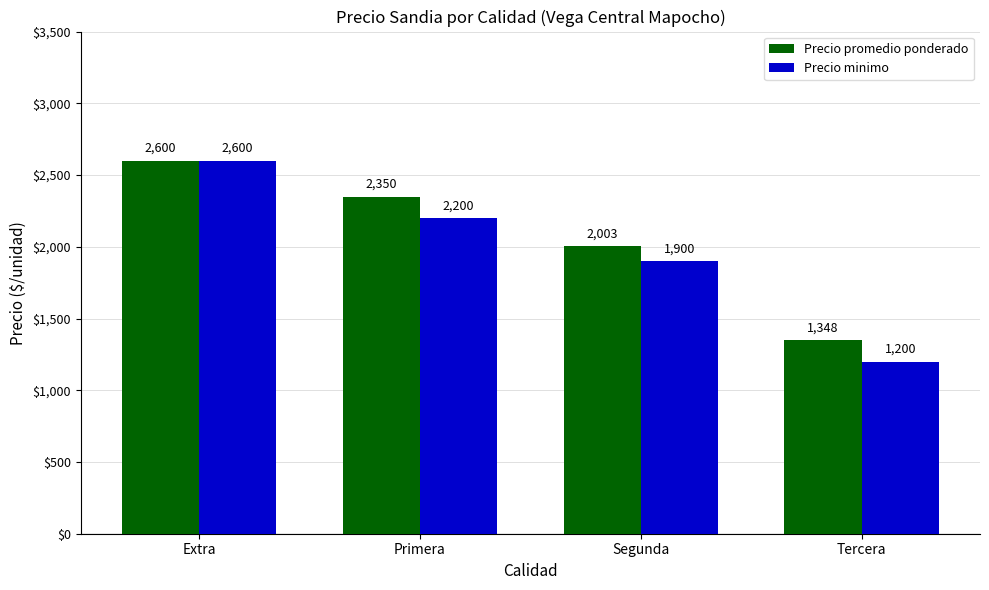

At which category is the sum across all series the highest?

Extra